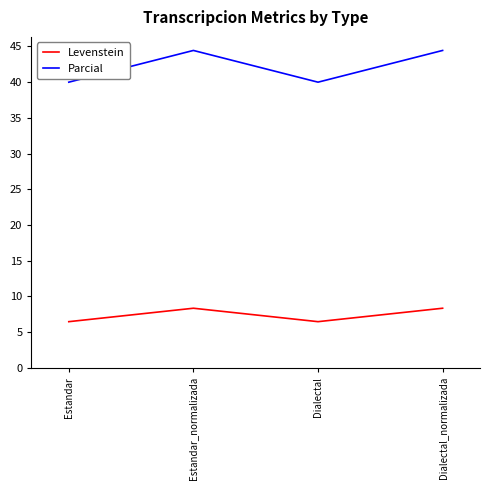

What is the difference between the maximum and minimum values in the Levenstein series?

1.9